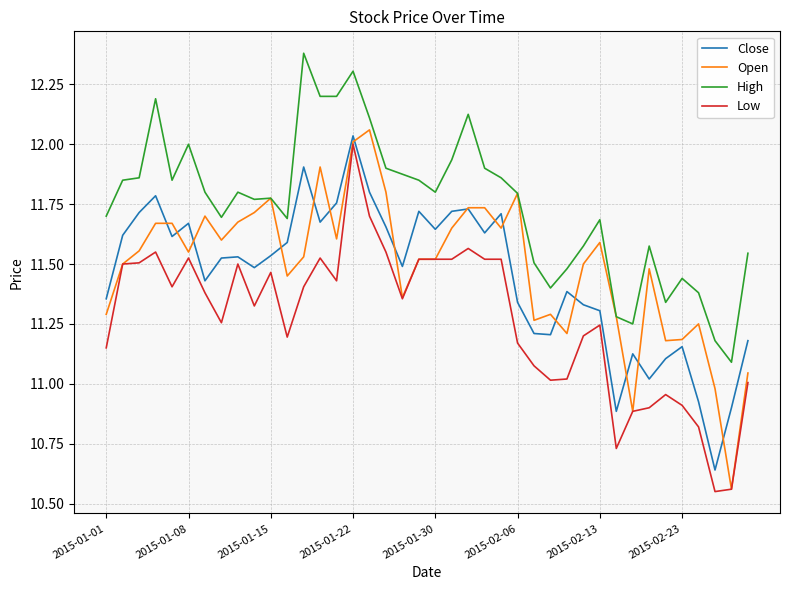

What is the highest value of the High series?

12.4